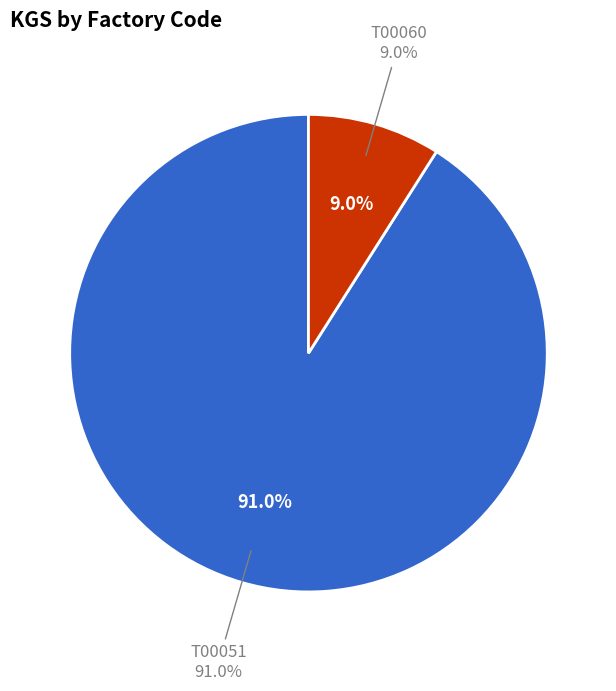

Count the number of slices in the pie.

2